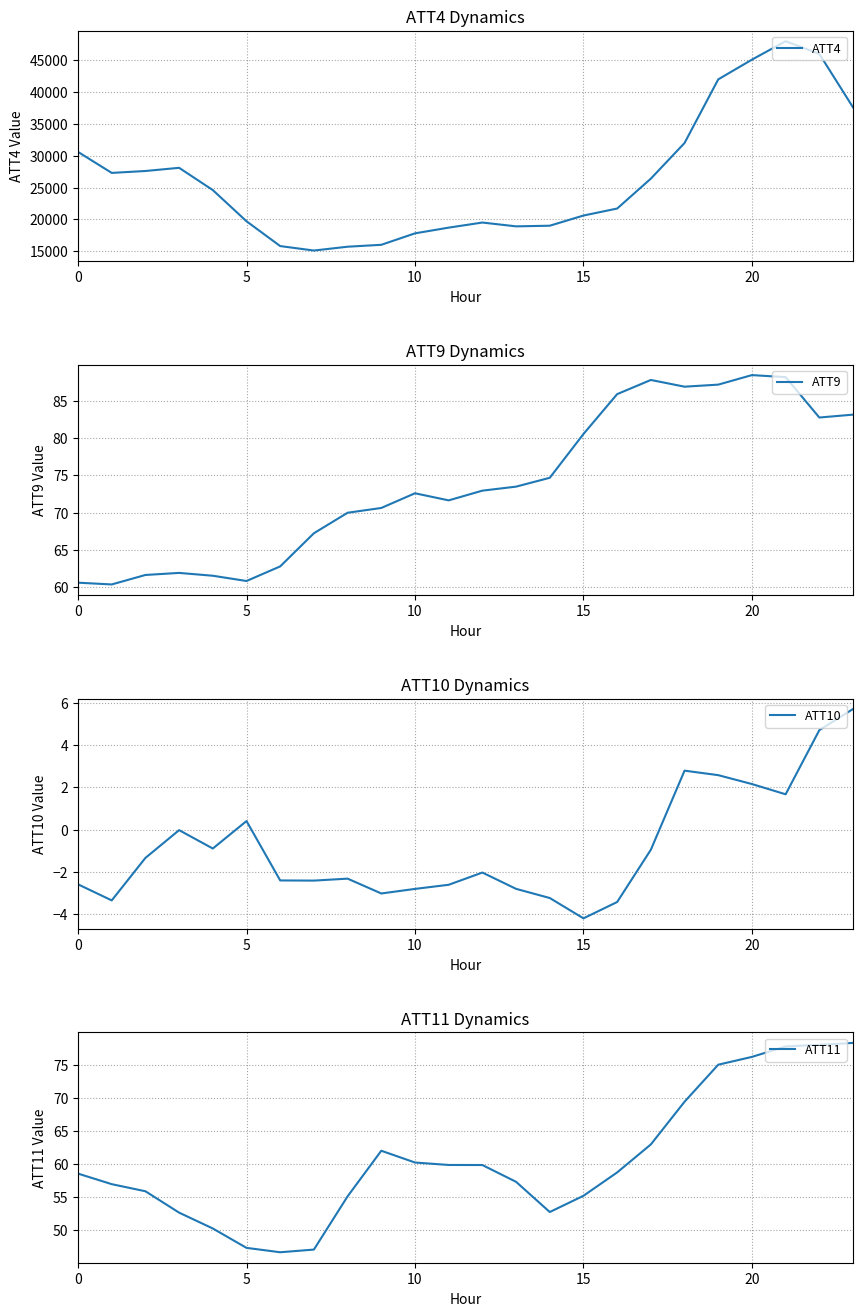

At how many categories does at least one series exceed 37775?

4